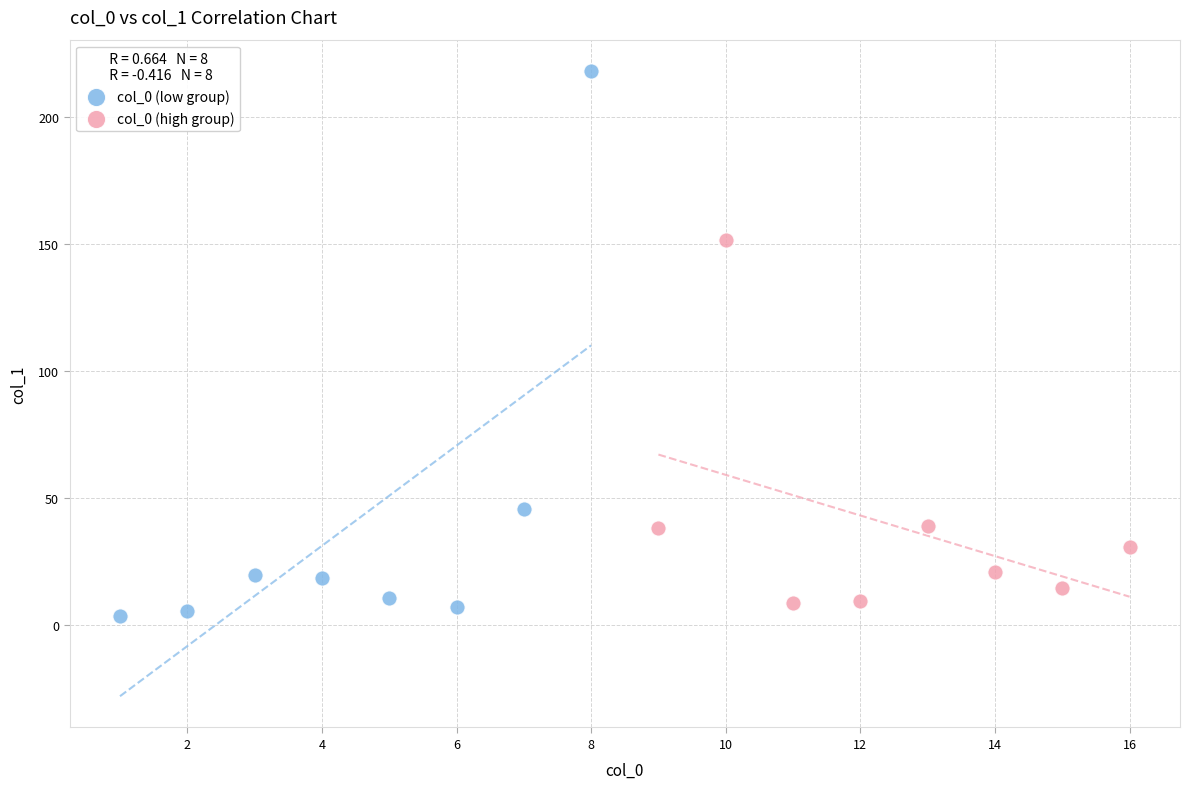

What are all the series names shown in the legend?

col_0 (low group), col_0 (high group)